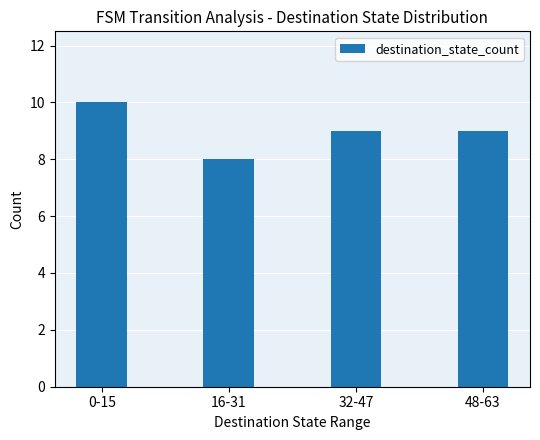

Approximately how many times larger is the value at 32-47 compared to 48-63?

1.0